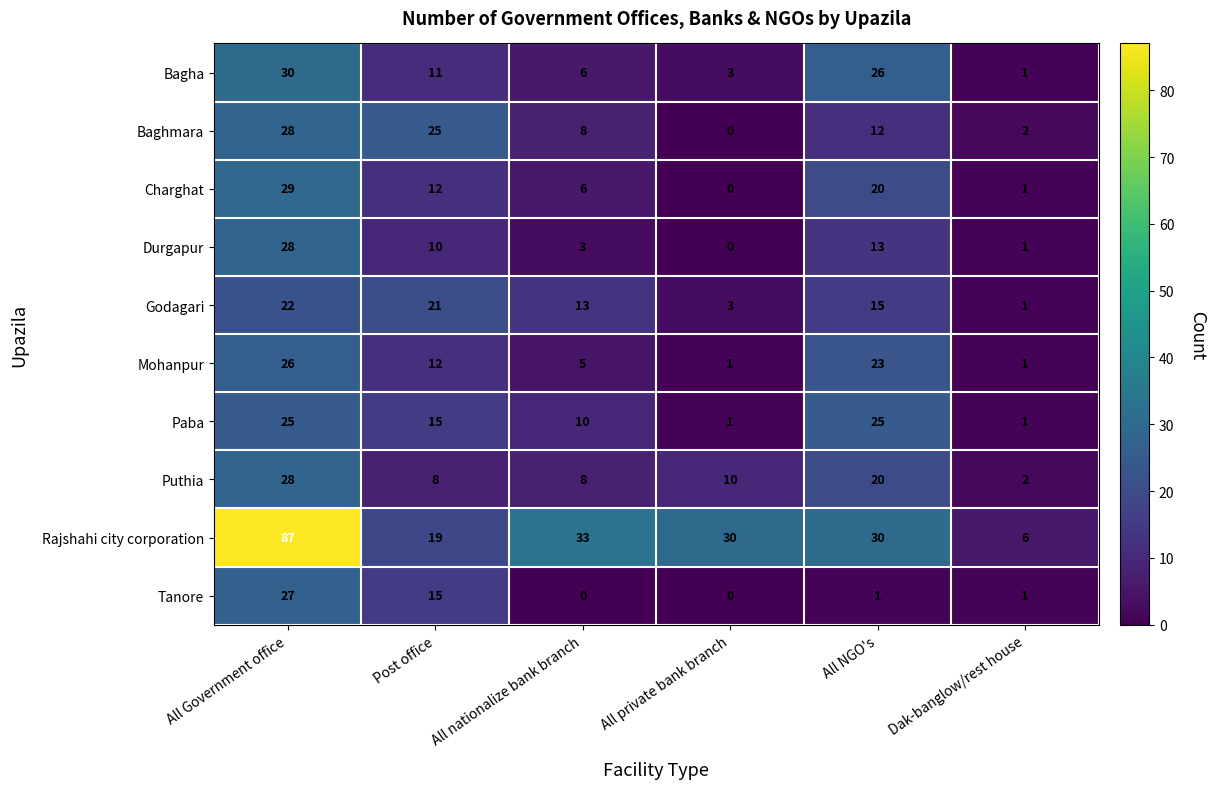

Rank the categories by Bagha value from lowest to highest.

Dak-banglow/rest house, All private bank branch, All nationalize bank branch, Post office, All NGO's, All Government office